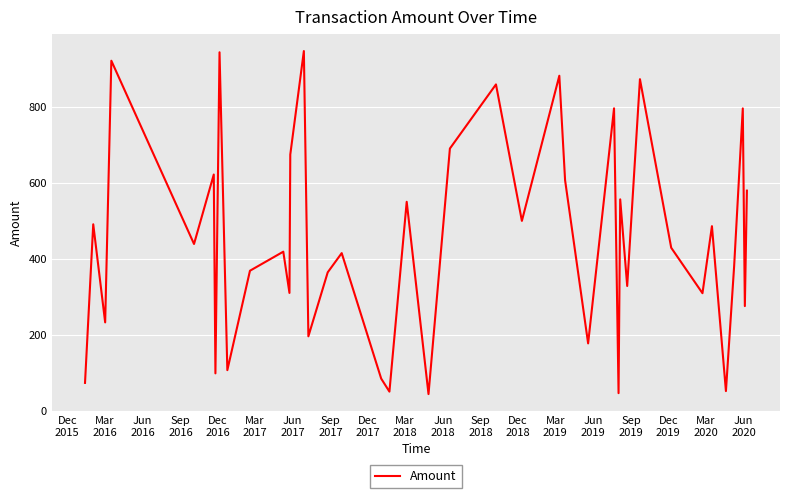

What is the smallest value displayed?

43.4